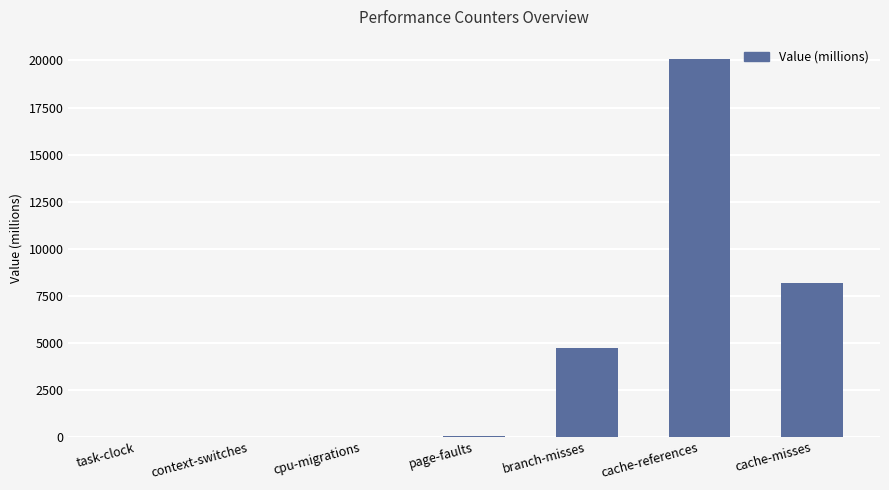

How many values exceed 18?

4